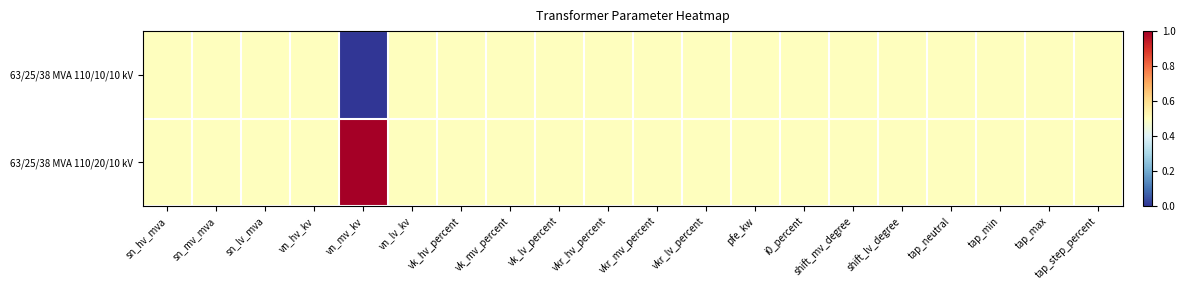

Rank the series at i0_percent from highest to lowest value.

63/25/38 MVA 110/10/10 kV, 63/25/38 MVA 110/20/10 kV